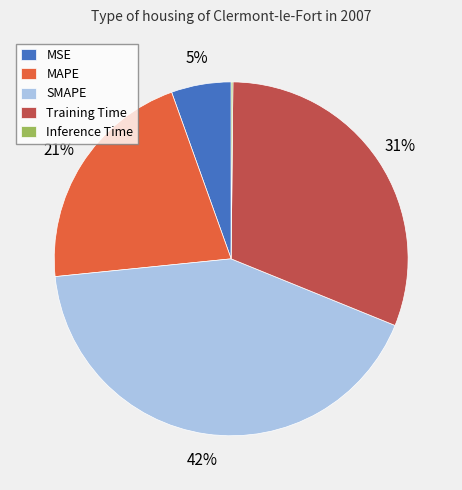

True or false: SMAPE accounts for 48% of the total.

False